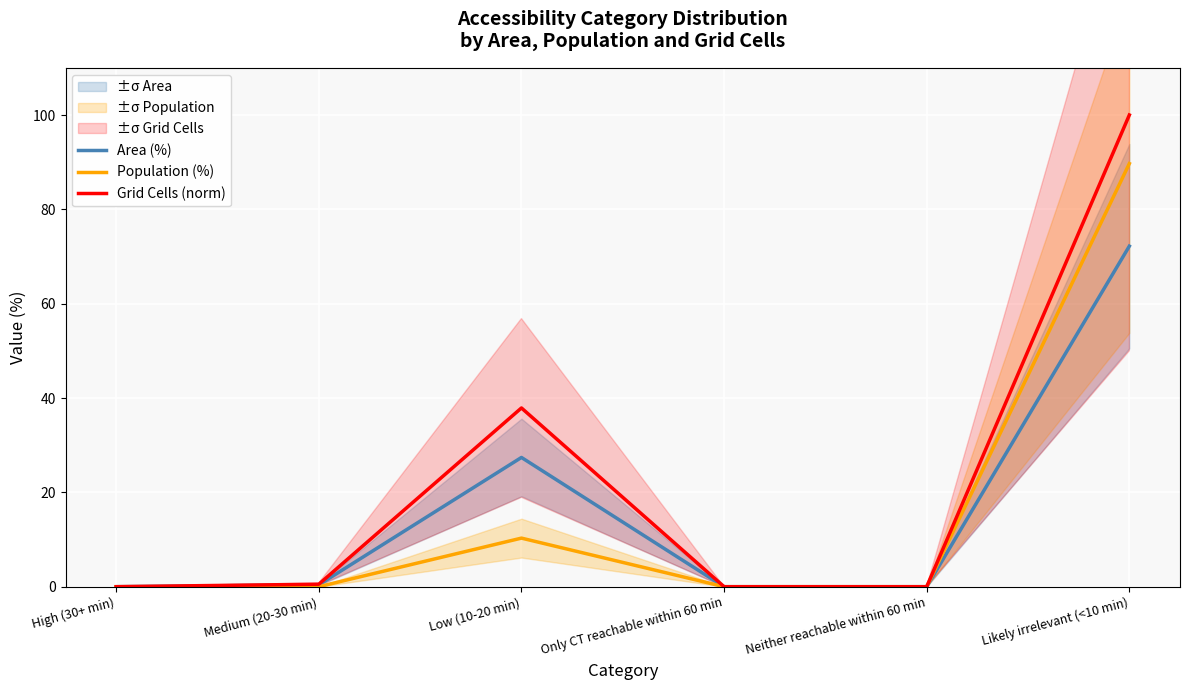

How many series are shown in this chart?

3